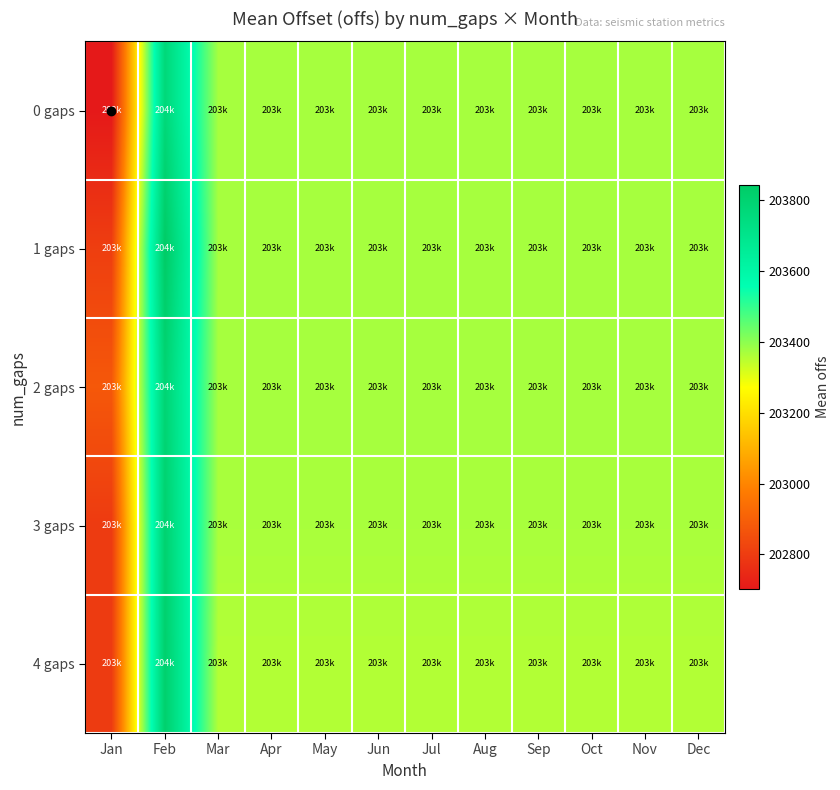

Reading left to right, list all the values displayed in this chart.

0 gaps: Jan=202701.5	Feb=203768.8	Mar=203371.8	Apr=203371.8	May=203371.8	Jun=203371.8	Jul=203371.8	Aug=203371.8	Sep=203371.8	Oct=203371.8	Nov=203371.8	Dec=203371.8
1 gaps: Jan=202805.7	Feb=203842.4	Mar=203371.8	Apr=203371.8	May=203371.8	Jun=203371.8	Jul=203371.8	Aug=203371.8	Sep=203371.8	Oct=203371.8	Nov=203371.8	Dec=203371.8
2 gaps: Jan=202878.8	Feb=203790.8	Mar=203371.8	Apr=203371.8	May=203371.8	Jun=203371.8	Jul=203371.8	Aug=203371.8	Sep=203371.8	Oct=203371.8	Nov=203371.8	Dec=203371.8
3 gaps: Jan=202795.3	Feb=203804.2	Mar=203368.1	Apr=203368.1	May=203368.1	Jun=203368.1	Jul=203368.1	Aug=203368.1	Sep=203368.1	Oct=203368.1	Nov=203368.1	Dec=203368.1
4 gaps: Jan=202795.3	Feb=203814.7	Mar=203356.7	Apr=203356.7	May=203356.7	Jun=203356.7	Jul=203356.7	Aug=203356.7	Sep=203356.7	Oct=203356.7	Nov=203356.7	Dec=203356.7